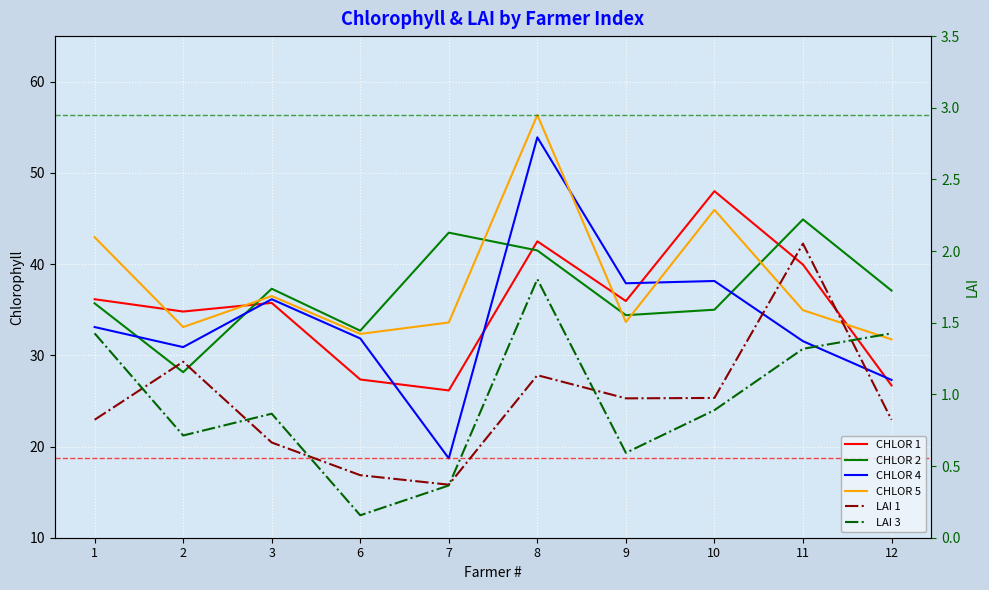

At which category does CHLOR 5 reach its first local valley?

2